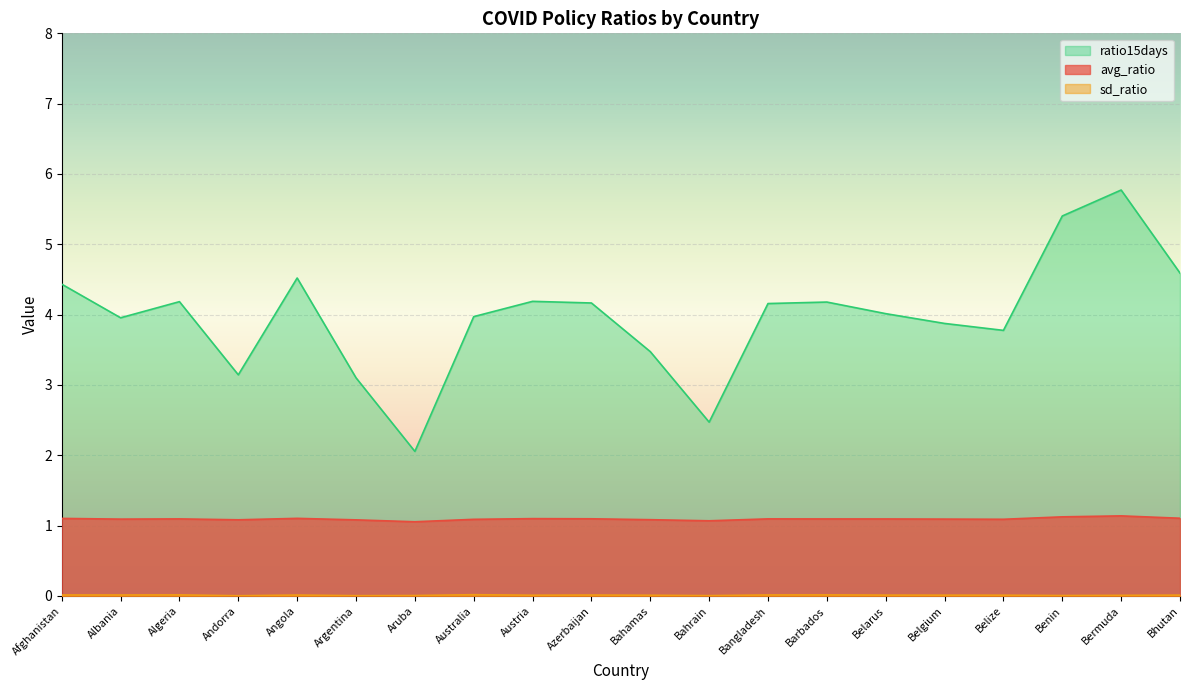

What is the spread (max minus min) of values at Belize?

3.8